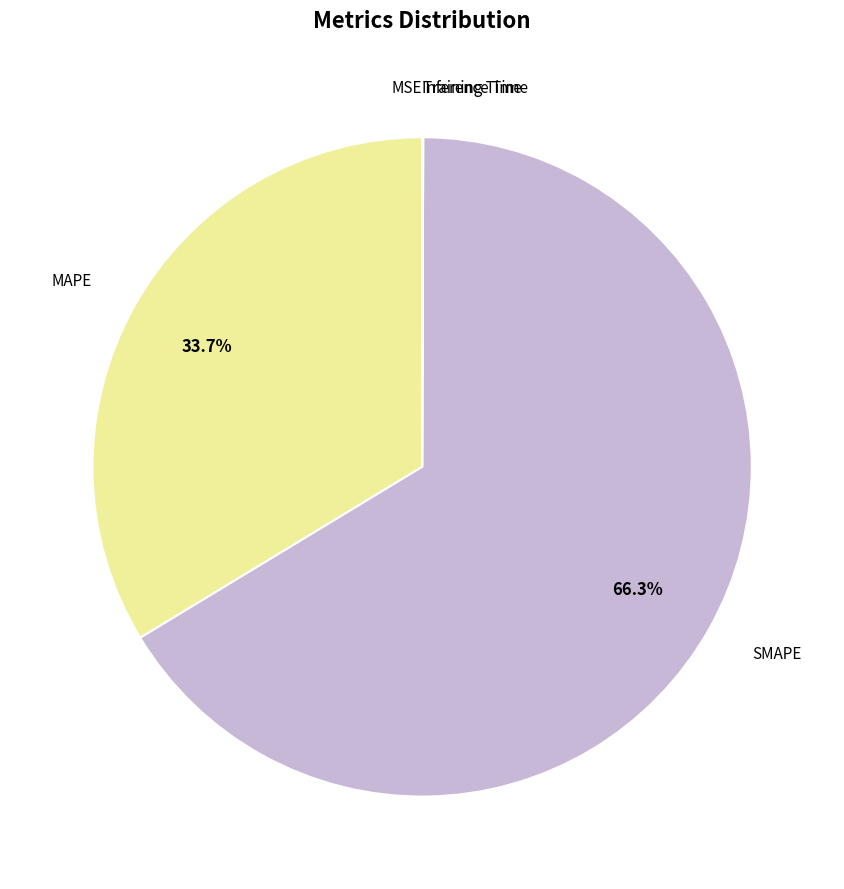

Which category has the biggest portion of the pie?

SMAPE